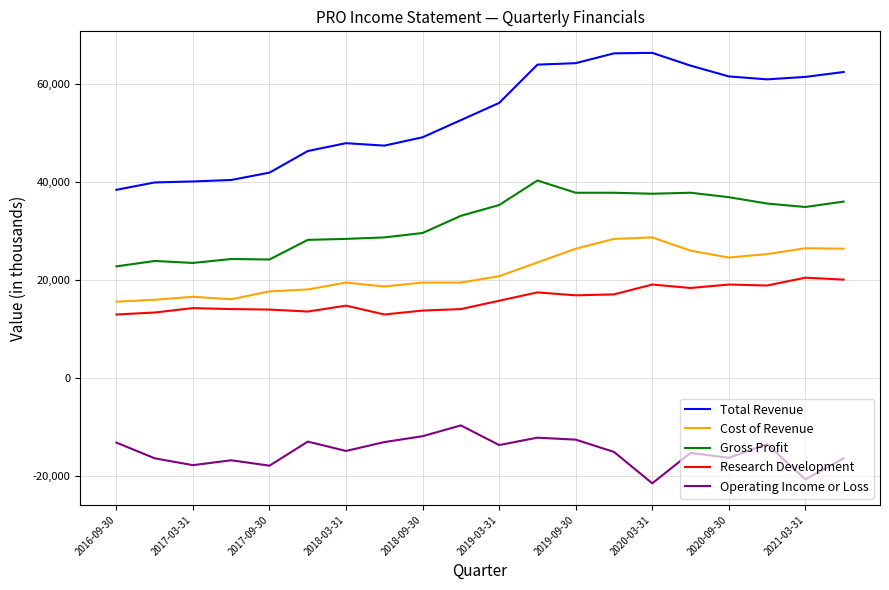

True or false: Total Revenue and Cost of Revenue cross at least once.

False